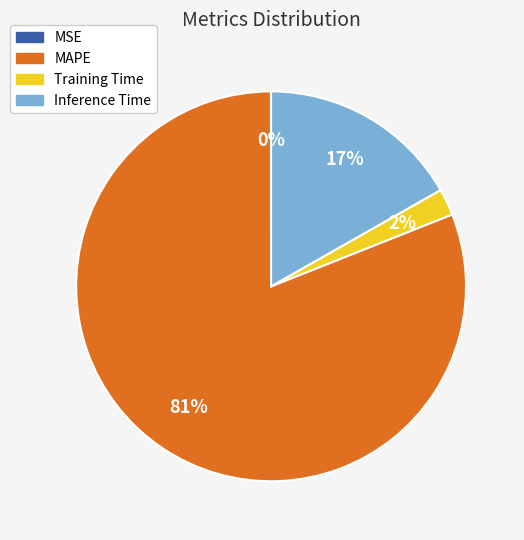

Does MAPE account for over 50% of the chart?

Yes